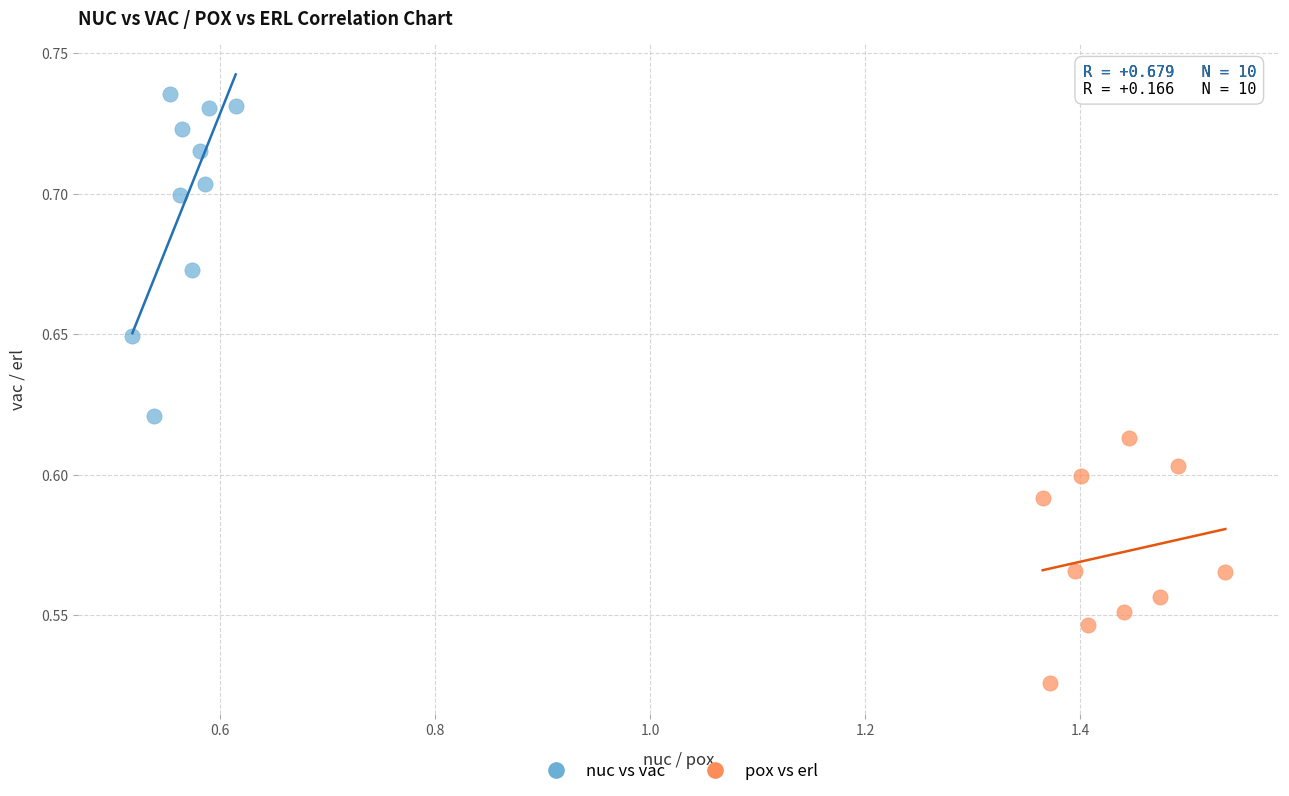

Which series reaches the minimum Y coordinate?

pox vs erl